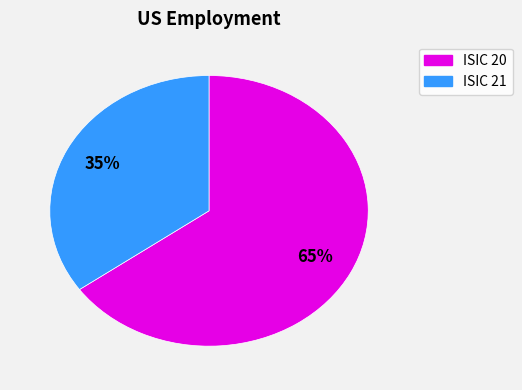

How many segments does this pie chart have?

2